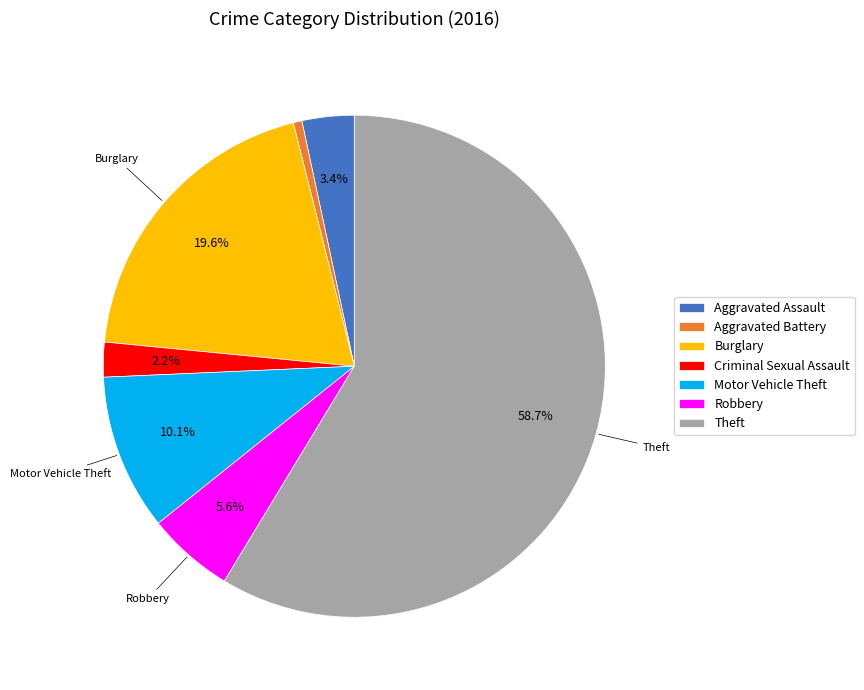

To the nearest percent, what is the difference between the Criminal Sexual Assault and Aggravated Assault slice percentages?

1%